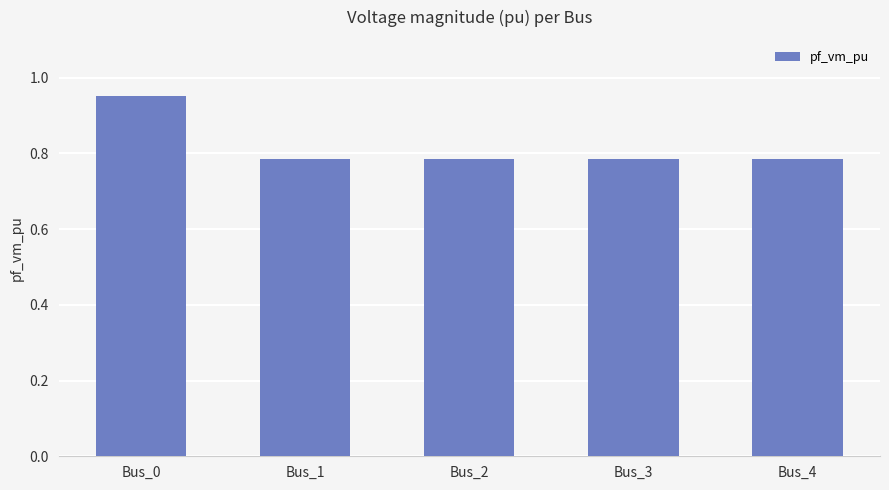

The chart shows a value of 1.4 at Bus_1. True or false?

False